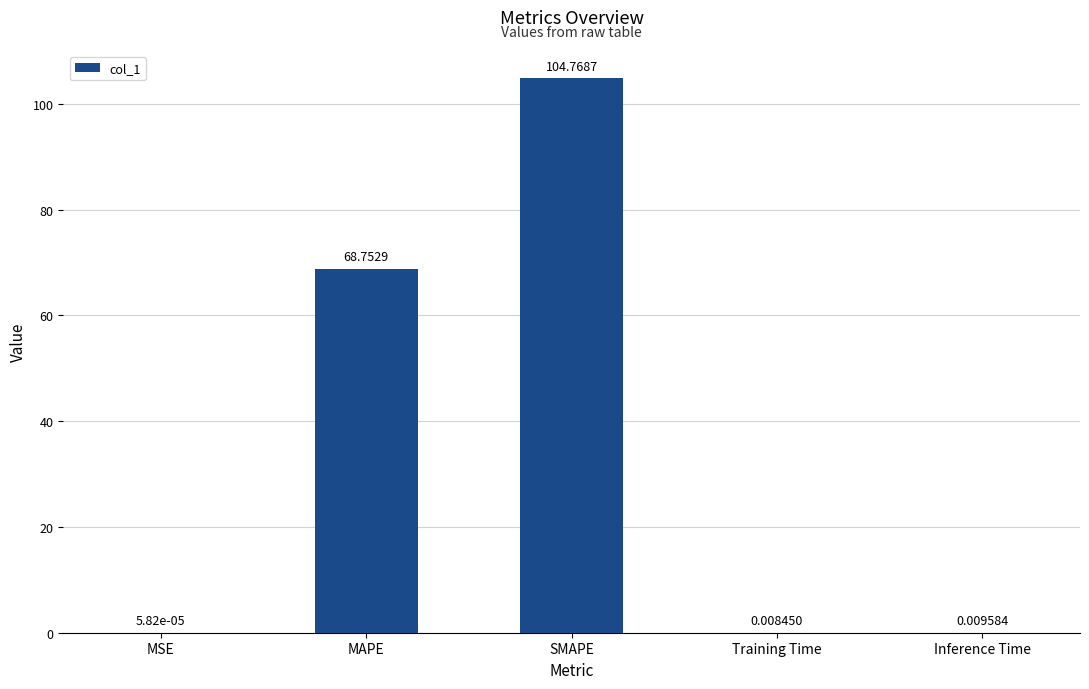

Which category has the highest value across all series?

SMAPE